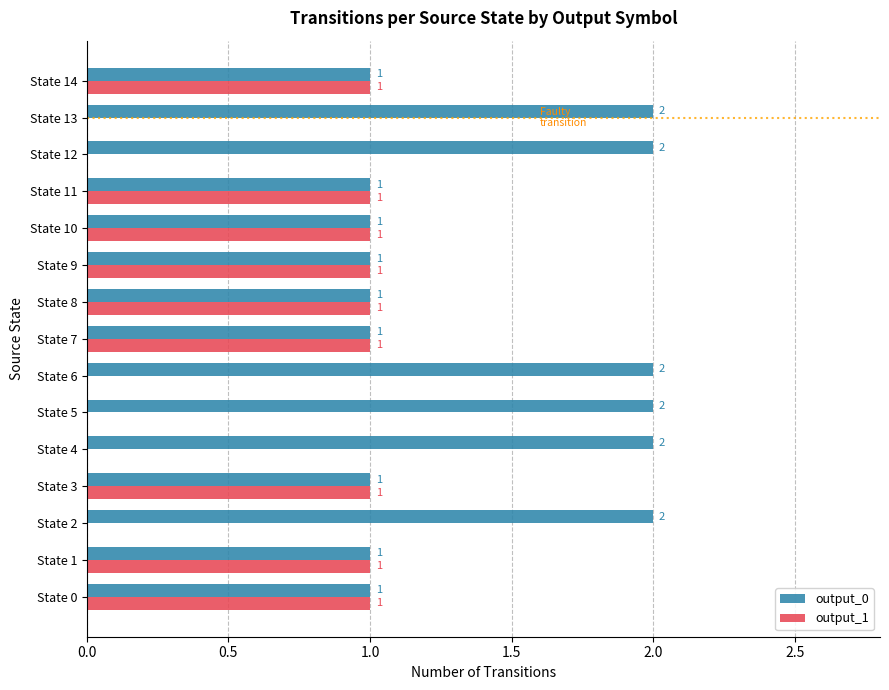

What is the sum of all output_1 values?

9